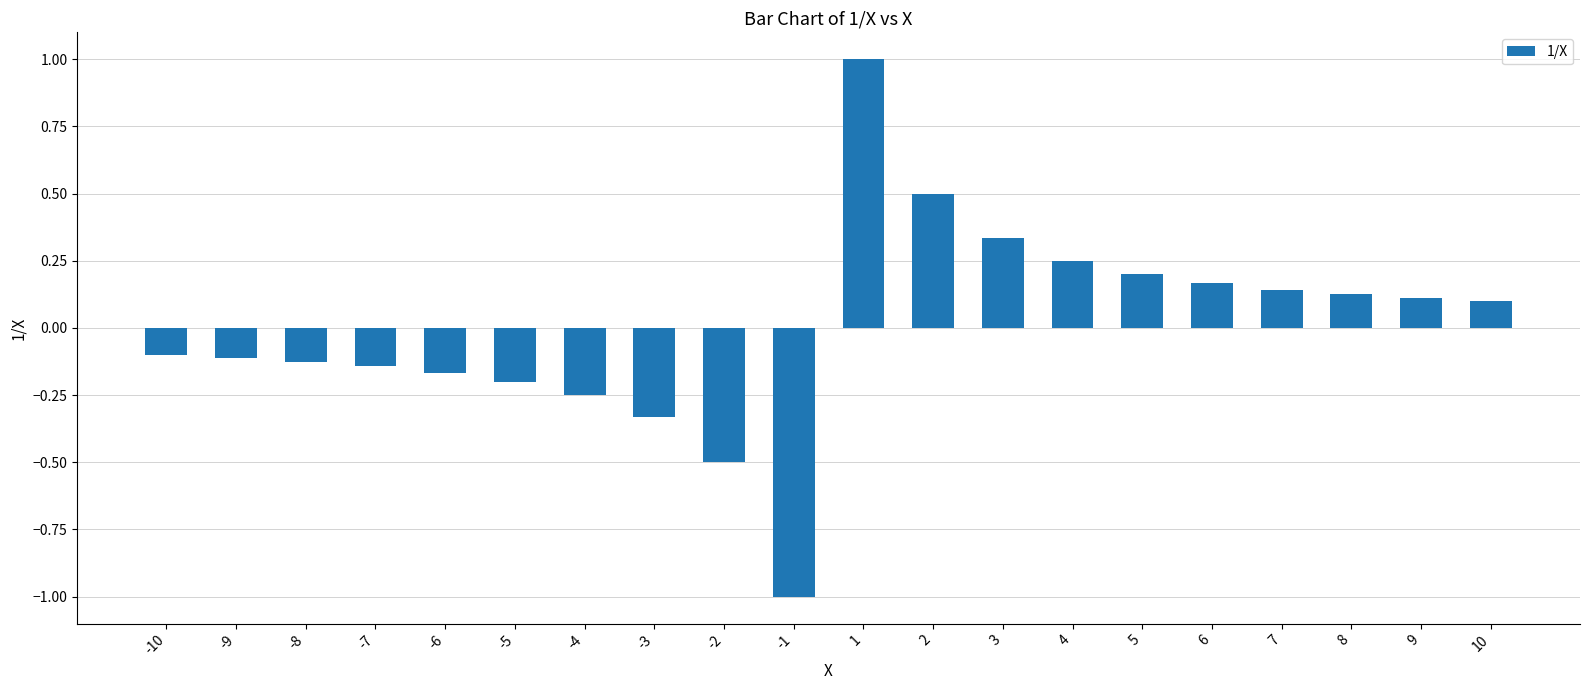

Is it true that the value at -6 is -0.3?

False